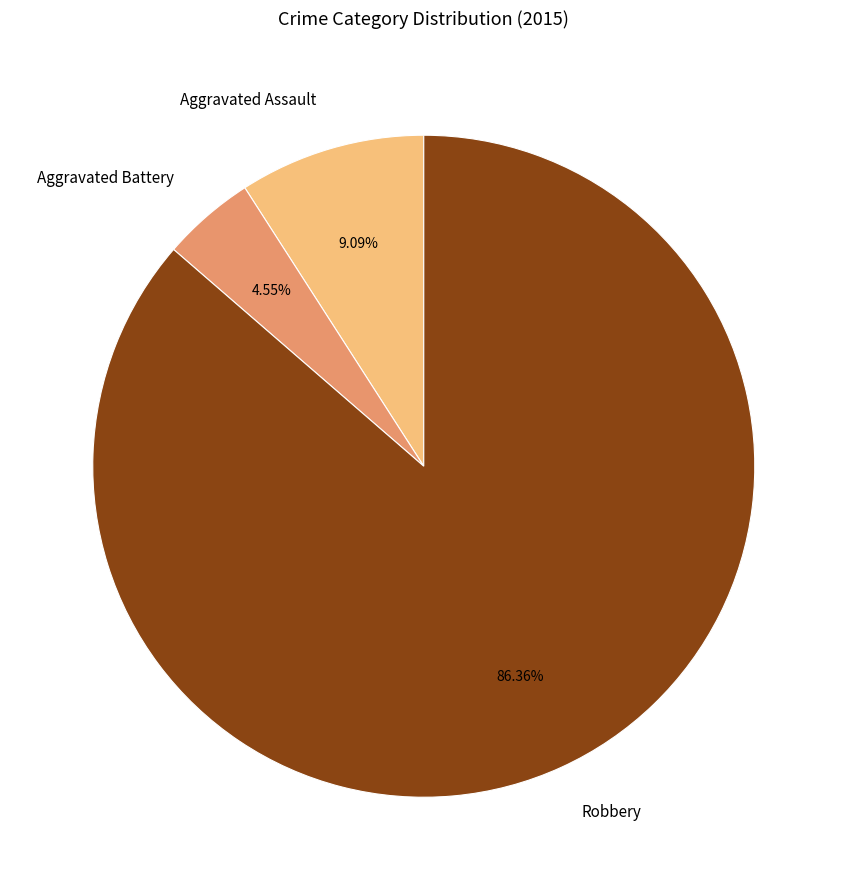

What percentage is NOT represented by Robbery?

13.6%